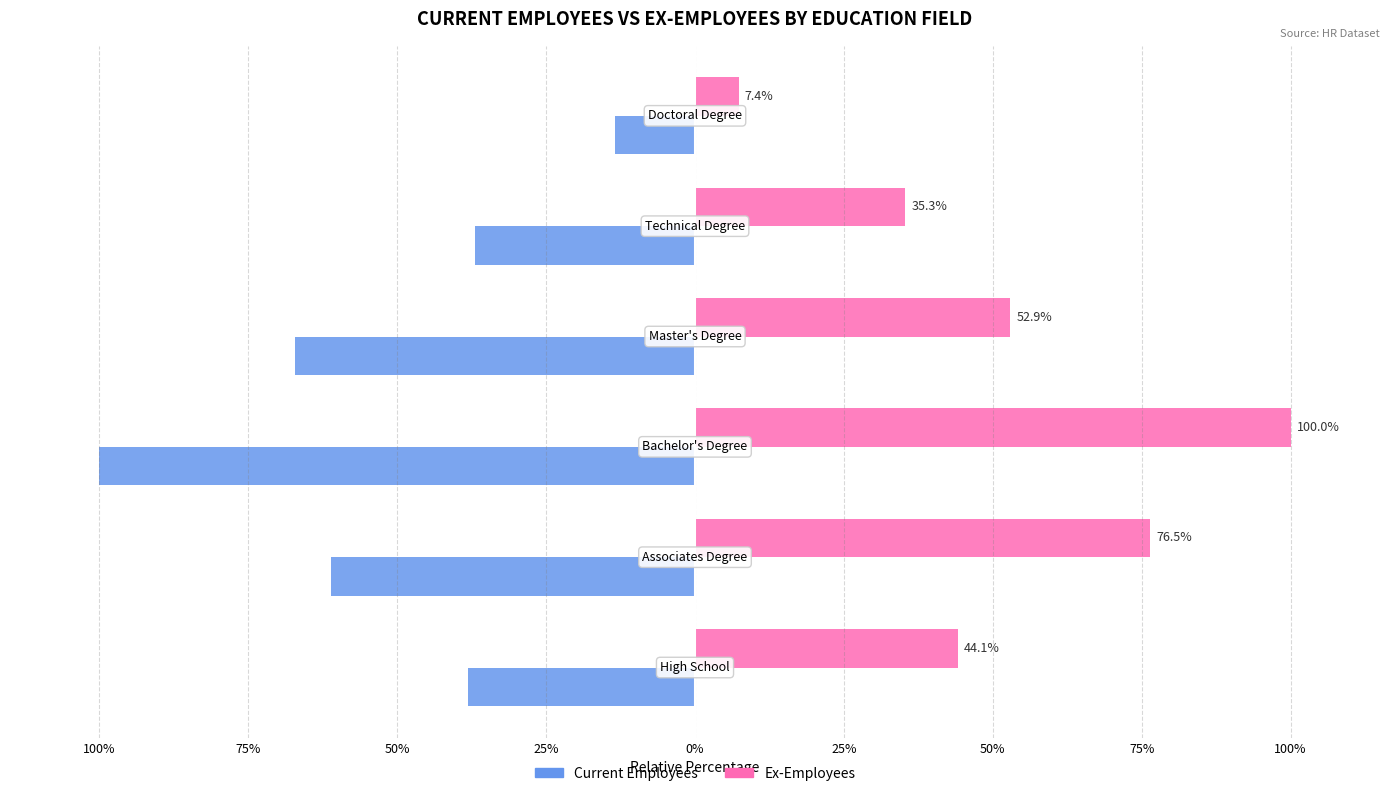

What is the sum of all Ex-Employees values?

316.2